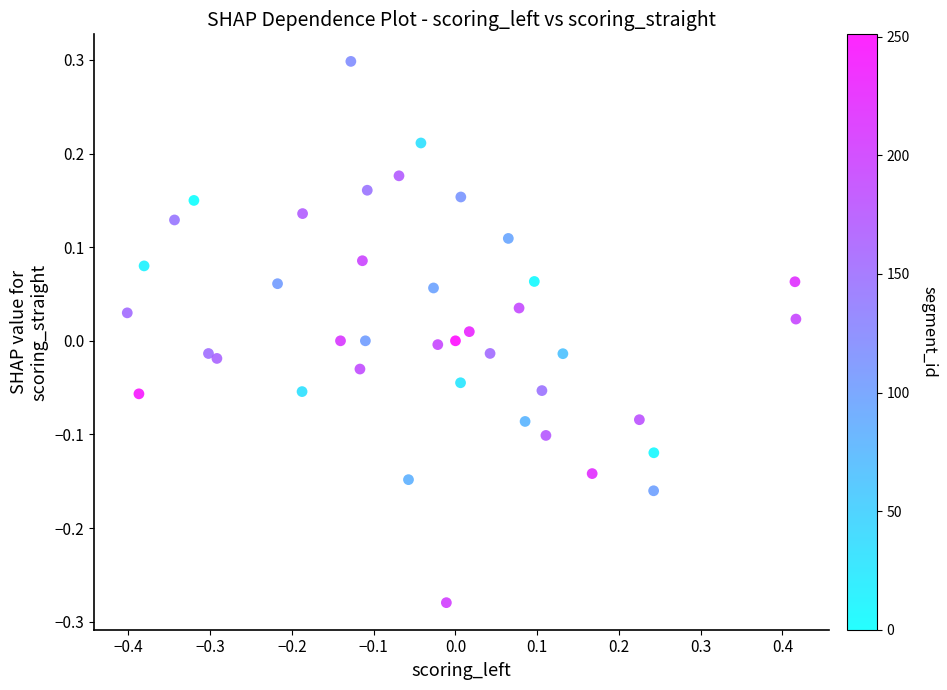

What is the range of Y values (max minus min)?

0.6